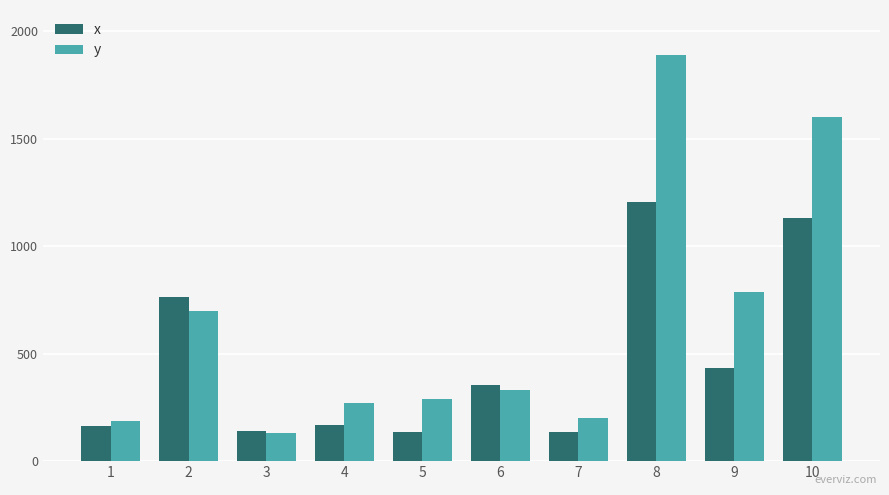

Which series has the largest total across all categories?

y